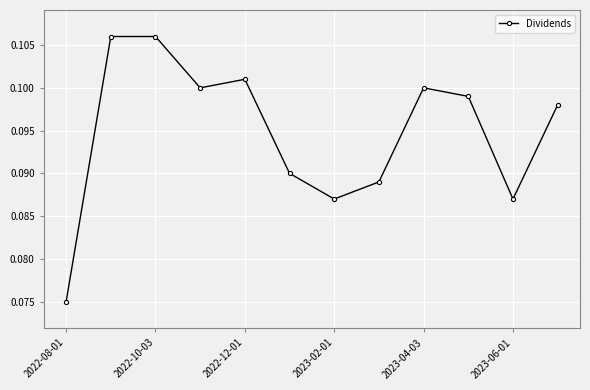

Count the values in the range 0 to 1.

12